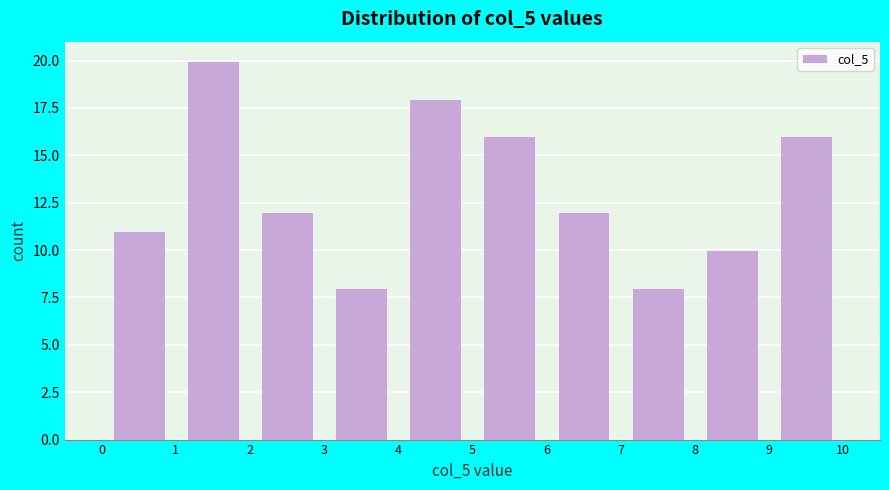

Reading left to right, list every bar in this chart as the range it spans on the x-axis followed by its height. The values are not printed on the chart, so give them approximately, as read against the axis.

0 to 1: 11
1 to 2: 20
2 to 3: 12
3 to 4: 8
4 to 5: 18
5 to 6: 16
6 to 7: 12
7 to 8: 8
8 to 9: 10
9 to 10: 16